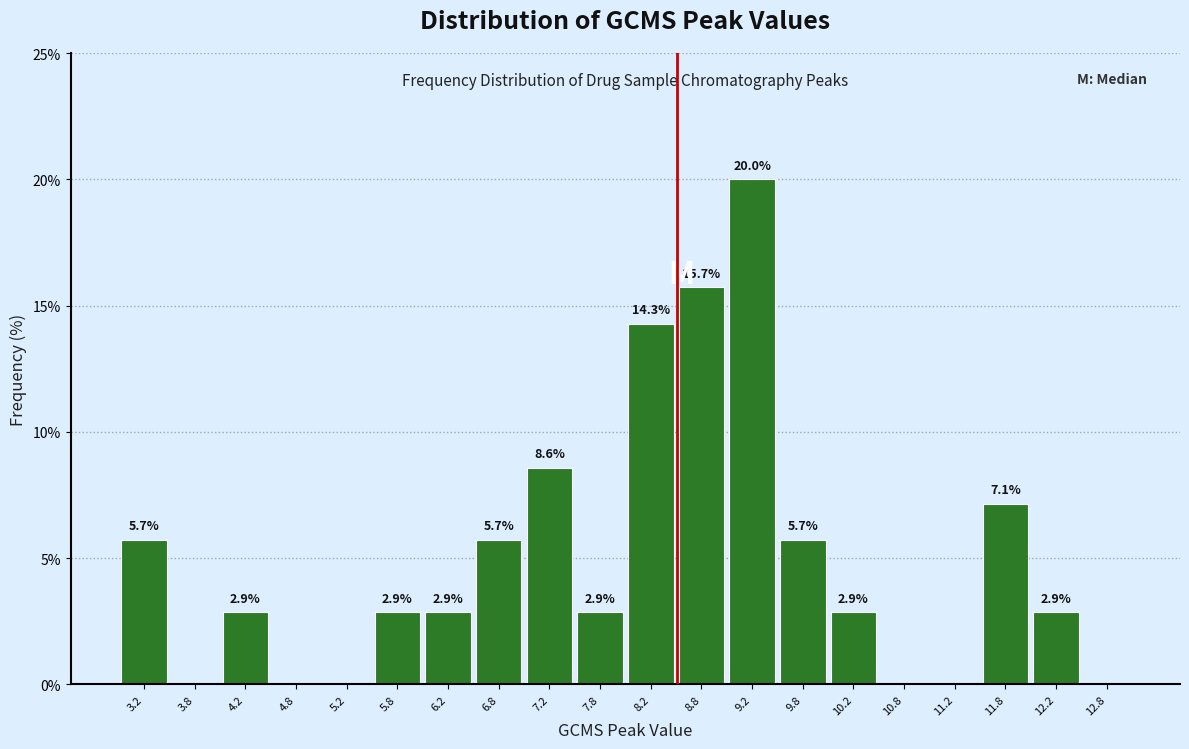

Over which range of the x-axis is the bar tallest?

9.0 to 9.5